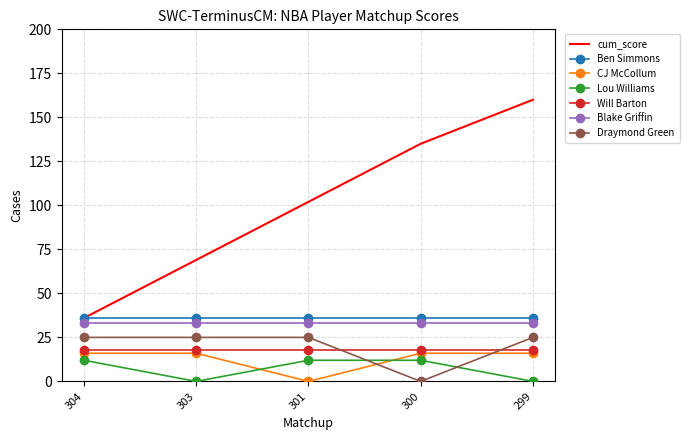

At 300, list the series in order from smallest to largest.

Draymond Green, Lou Williams, CJ McCollum, Will Barton, Blake Griffin, Ben Simmons, cum_score